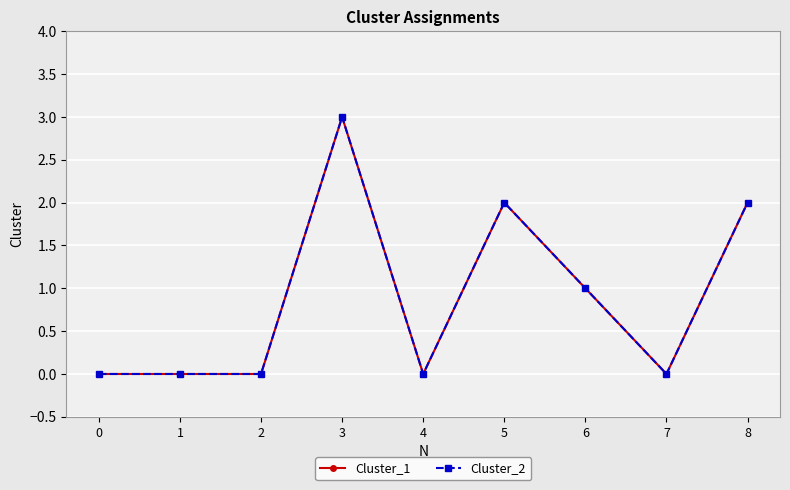

Is it true that Cluster_1 equals 1 at 5?

False